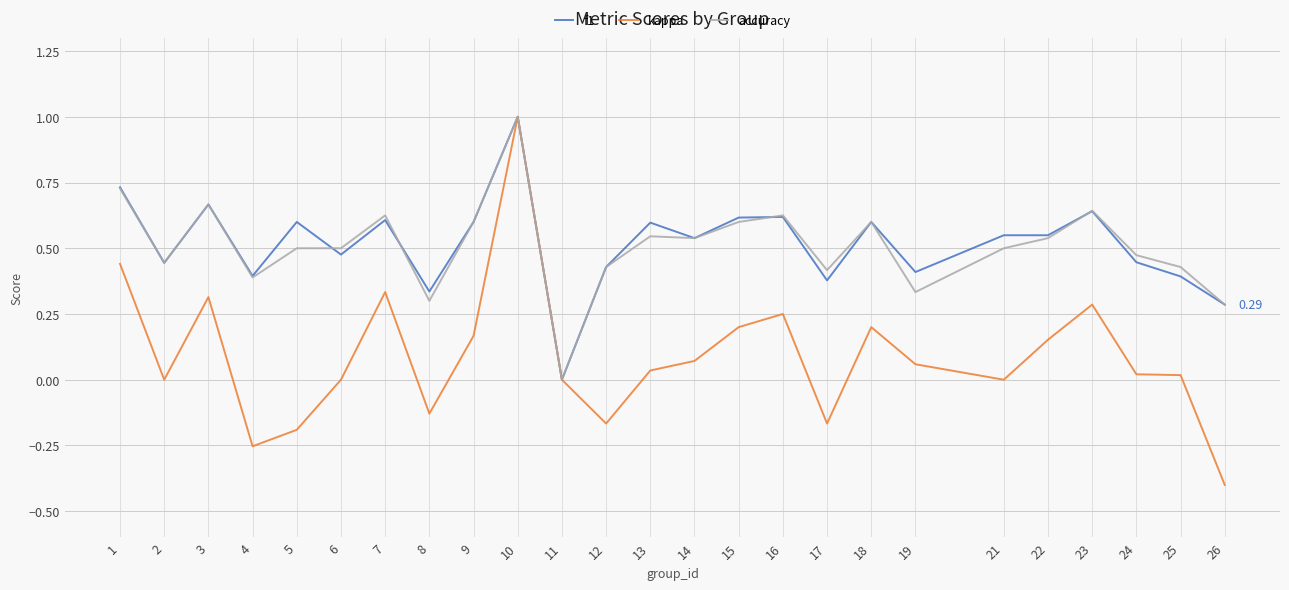

At which label does kappa first exceed 0?

1